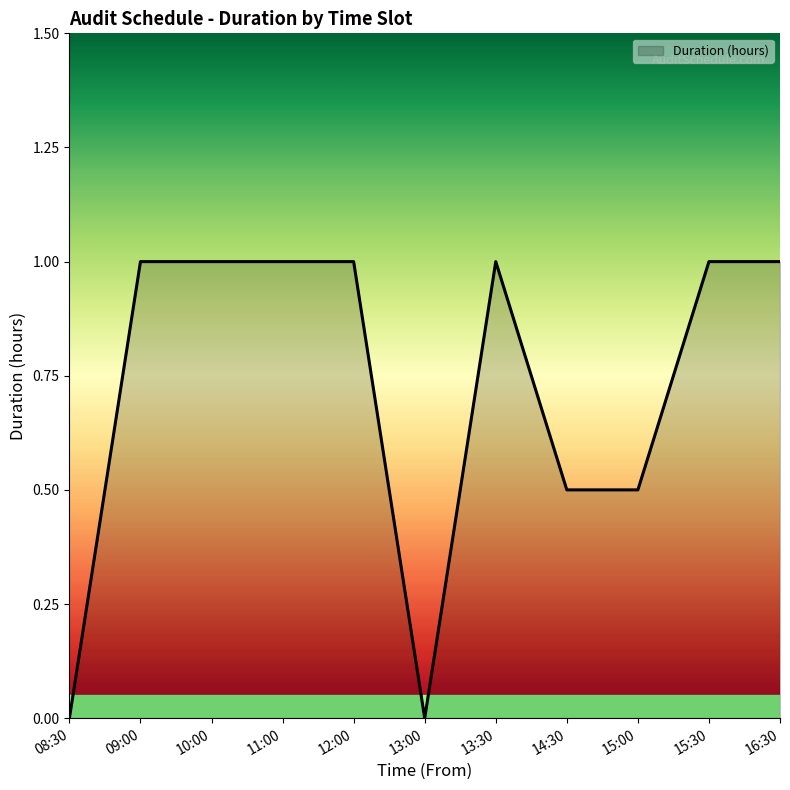

Which has a higher value, 16:30 or 08:30?

16:30